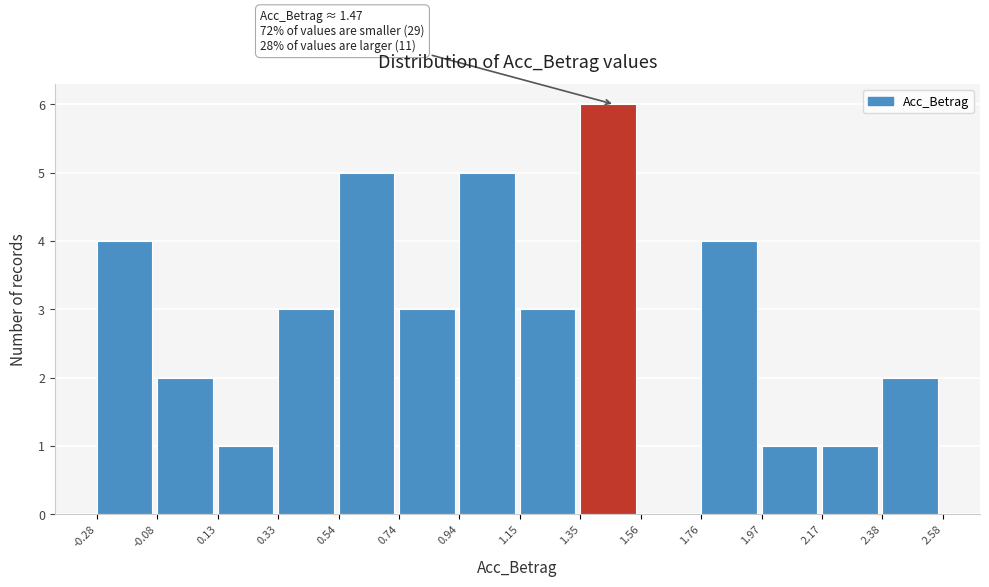

Over which range of the x-axis is the bar tallest?

1.35 to 1.56